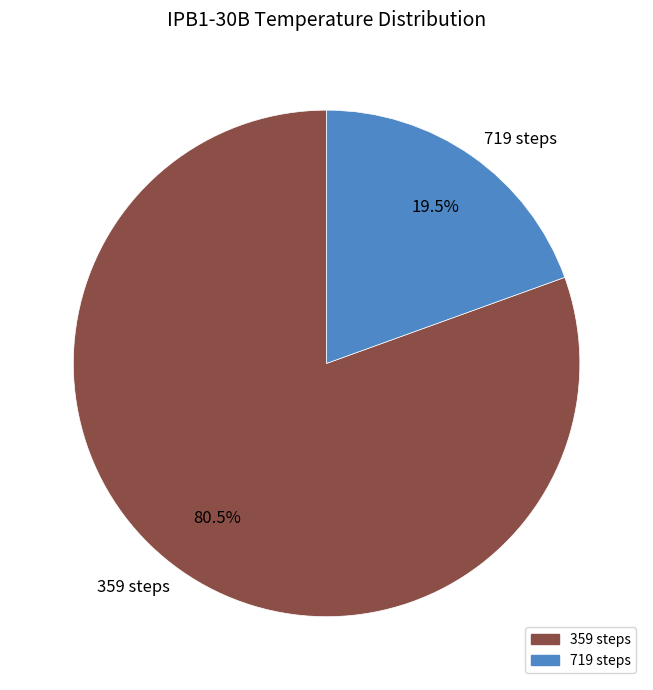

Combined, what portion of the pie is 359 steps and 719 steps?

100.0%